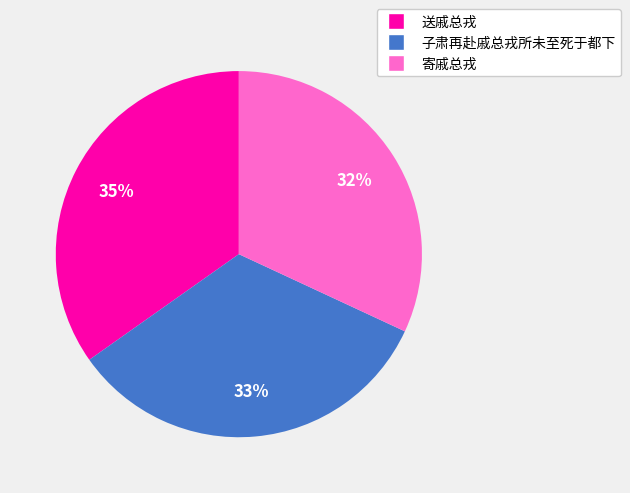

To the nearest percent, what is the difference between the largest and smallest slice percentages?

3%